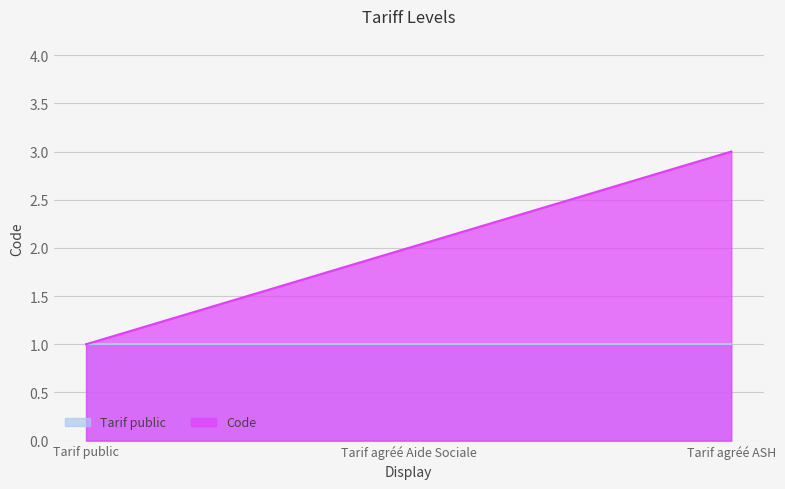

Rank the categories by value from highest to lowest.

Tarif agréé ASH, Tarif agréé Aide Sociale, Tarif public